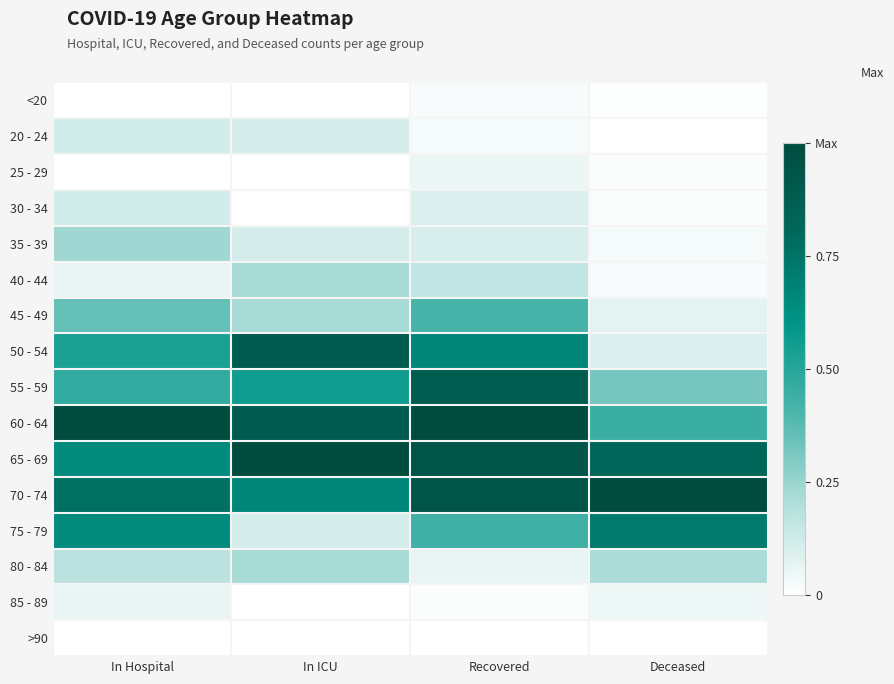

Reading right to left, what are all the values shown in this chart?

<20: Deceased=0.0	Recovered=0.0	In ICU=0.0	In Hospital=0.0
20 - 24: Deceased=0.0	Recovered=0.0	In ICU=0.1	In Hospital=0.1
25 - 29: Deceased=0.0	Recovered=0.1	In ICU=0.0	In Hospital=0.0
30 - 34: Deceased=0.0	Recovered=0.1	In ICU=0.0	In Hospital=0.1
35 - 39: Deceased=0.0	Recovered=0.1	In ICU=0.1	In Hospital=0.2
40 - 44: Deceased=0.0	Recovered=0.2	In ICU=0.2	In Hospital=0.1
45 - 49: Deceased=0.1	Recovered=0.4	In ICU=0.2	In Hospital=0.4
50 - 54: Deceased=0.1	Recovered=0.7	In ICU=0.9	In Hospital=0.5
55 - 59: Deceased=0.3	Recovered=0.9	In ICU=0.6	In Hospital=0.5
60 - 64: Deceased=0.4	Recovered=1.0	In ICU=0.9	In Hospital=1.0
65 - 69: Deceased=0.8	Recovered=0.9	In ICU=1.0	In Hospital=0.6
70 - 74: Deceased=1.0	Recovered=0.9	In ICU=0.7	In Hospital=0.8
75 - 79: Deceased=0.7	Recovered=0.4	In ICU=0.1	In Hospital=0.6
80 - 84: Deceased=0.2	Recovered=0.1	In ICU=0.2	In Hospital=0.2
85 - 89: Deceased=0.0	Recovered=0.0	In ICU=0.0	In Hospital=0.1
>90: Deceased=0.0	Recovered=0.0	In ICU=0.0	In Hospital=0.0